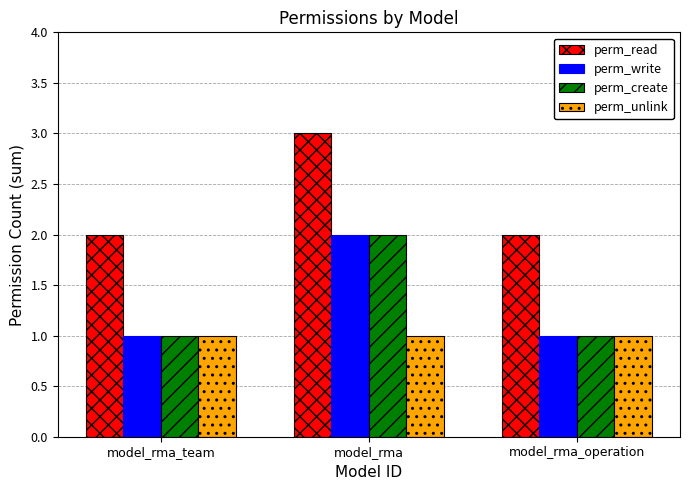

Reading left to right, extract all data points from this chart.

perm_read: model_rma_team=2	model_rma=3	model_rma_operation=2
perm_write: model_rma_team=1	model_rma=2	model_rma_operation=1
perm_create: model_rma_team=1	model_rma=2	model_rma_operation=1
perm_unlink: model_rma_team=1	model_rma=1	model_rma_operation=1